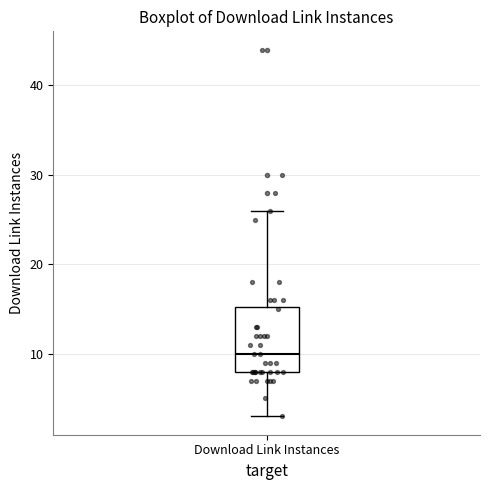

Where does the lower whisker of the box for Download Link Instances end on the y-axis? The values are not printed on the chart, so give them approximately, as read against the axis.

3